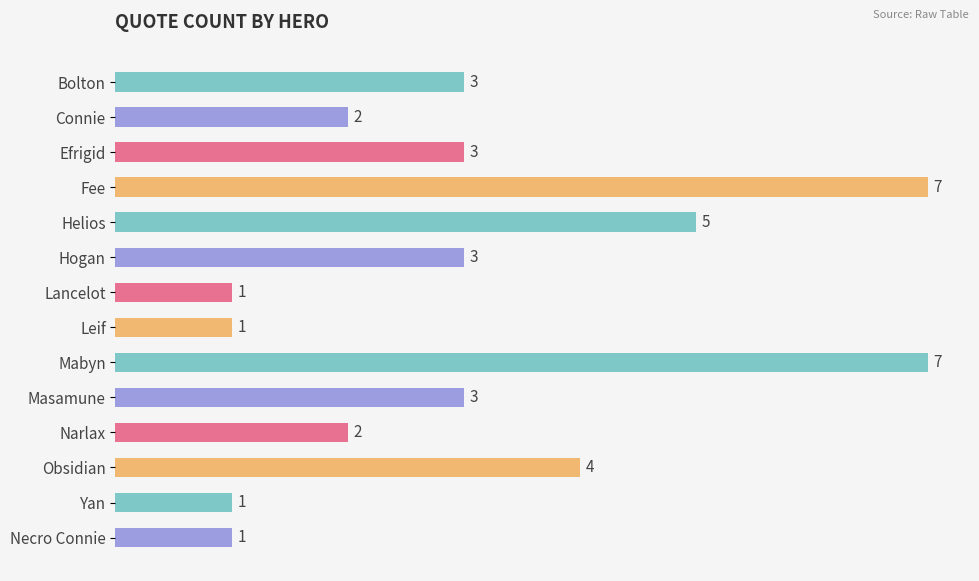

Reading top to bottom, what are all the values shown in this chart?

Bolton=3	Connie=2	Efrigid=3	Fee=7	Helios=5	Hogan=3	Lancelot=1	Leif=1	Mabyn=7	Masamune=3	Narlax=2	Obsidian=4	Yan=1	Necro Connie=1